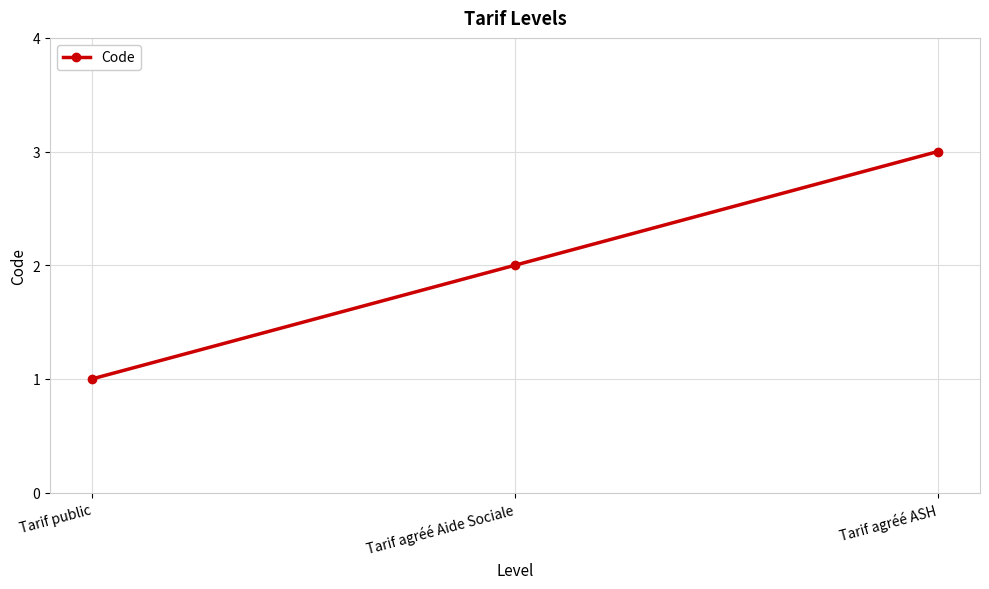

What is the average value?

2